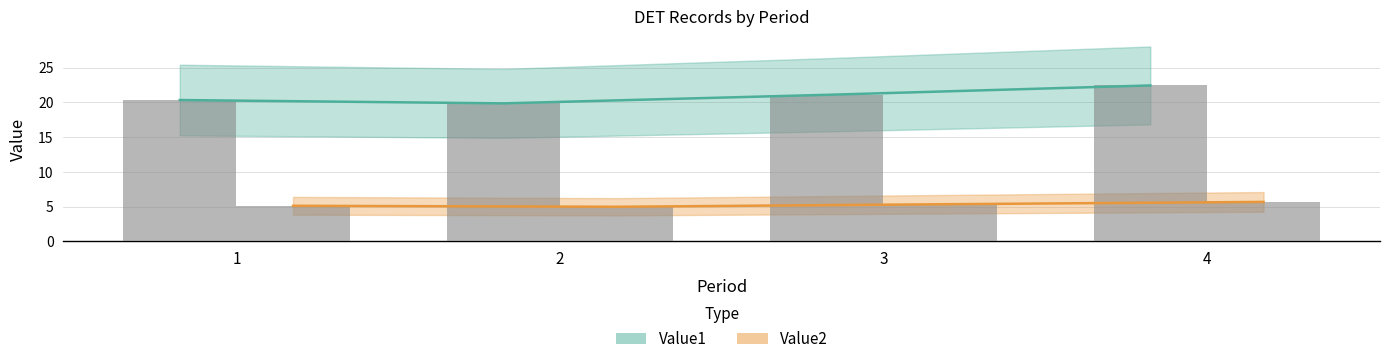

What is the value of the Value2 trend bar at the 3rd from the left?

5.3